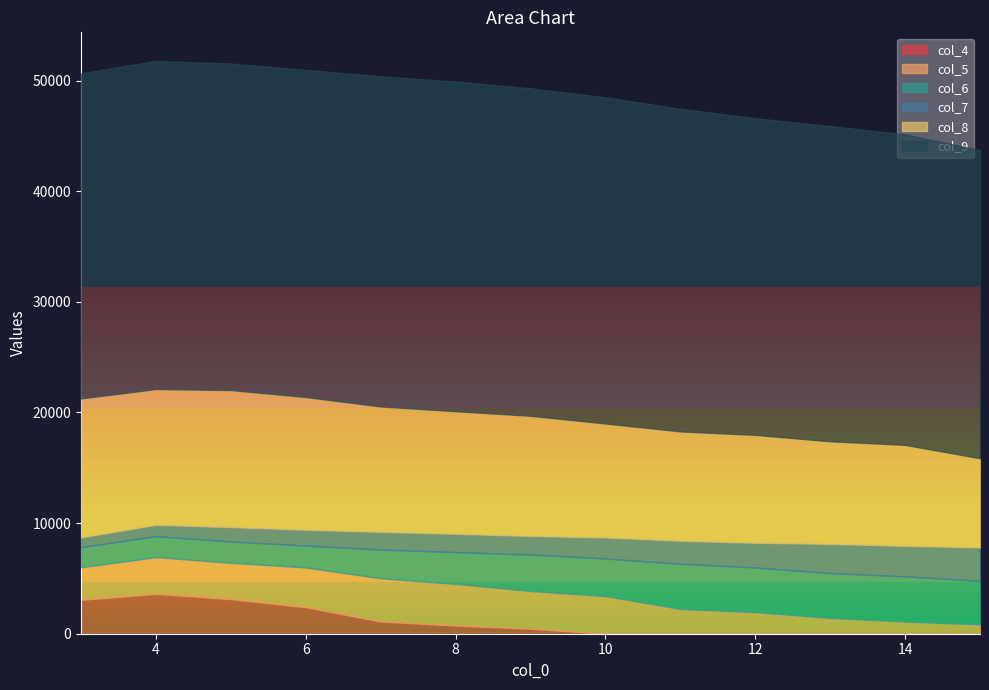

What is the sum of all col_8 values?

138857